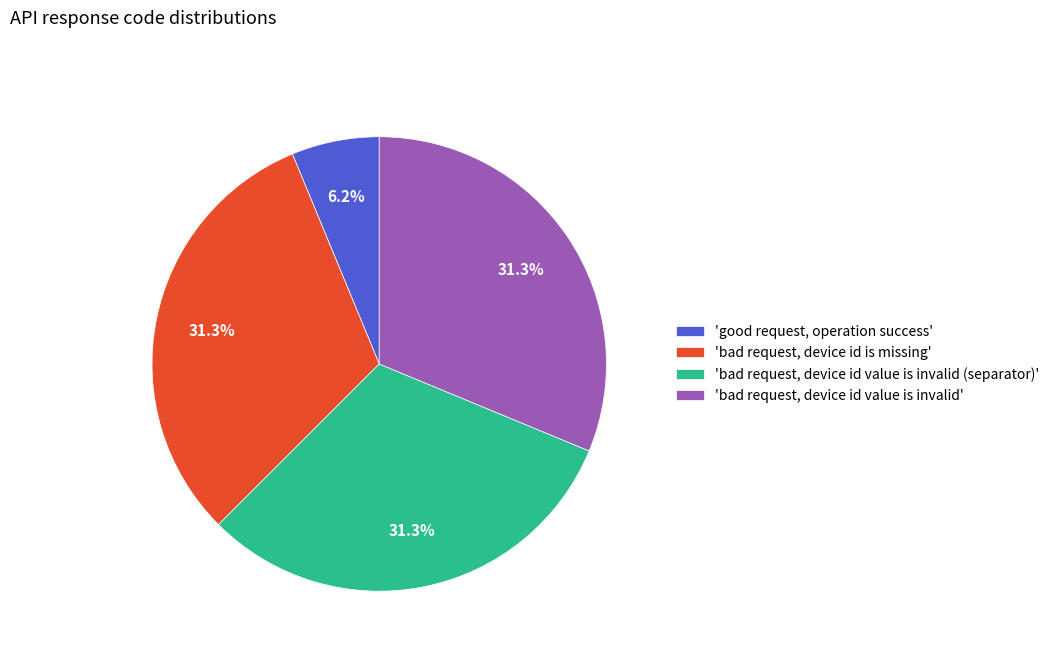

Is the sum of 'bad request, device id value is invalid (separator)' and 'bad request, device id is missing' greater than half?

Yes